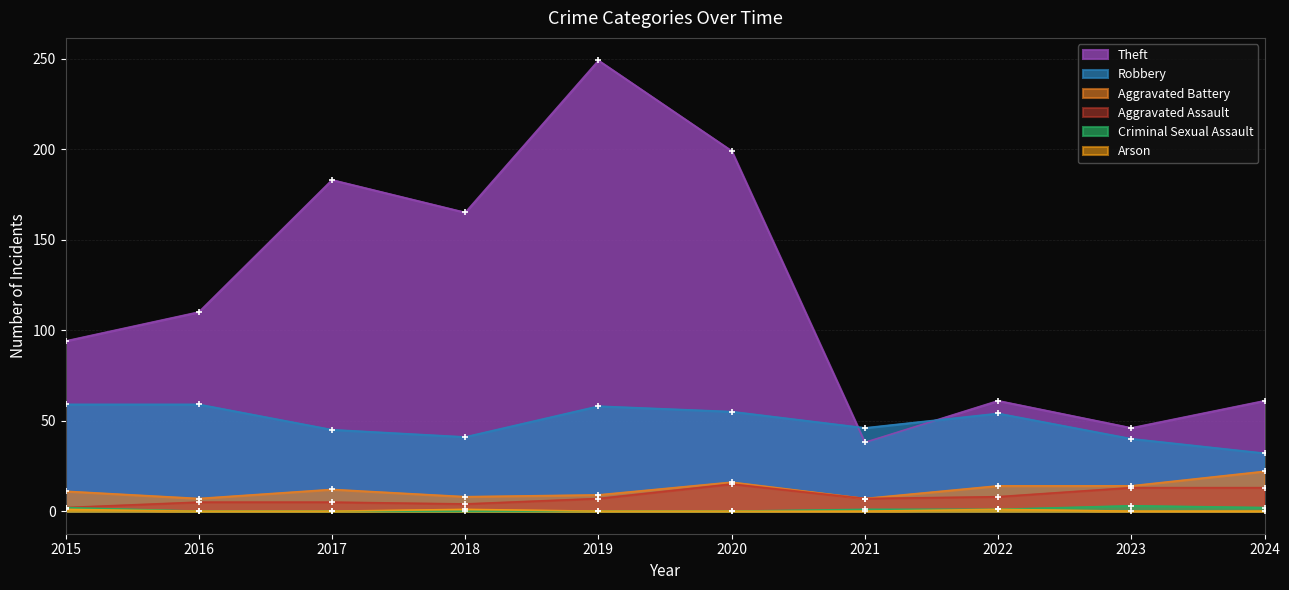

Which series has the largest total across all categories?

Theft